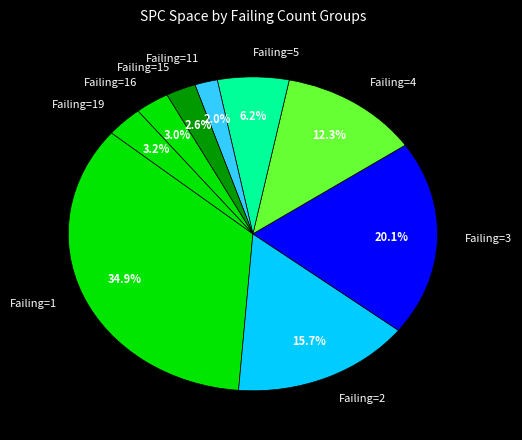

What is the smallest slice in the pie chart?

Failing=11